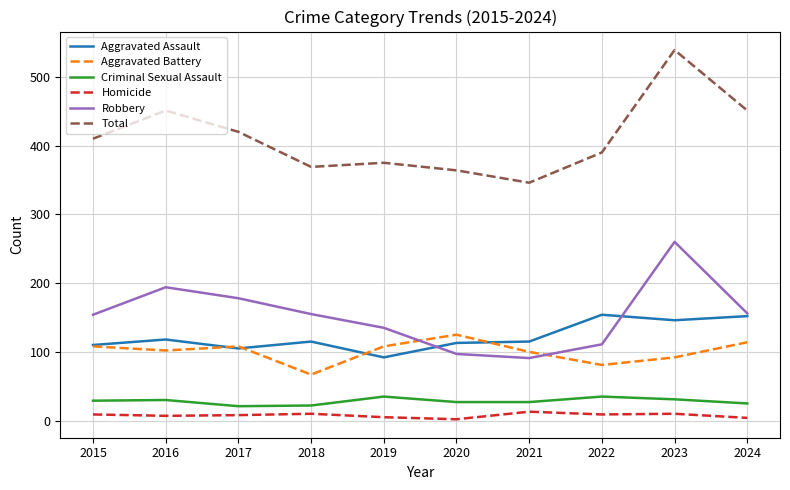

Which series has the largest range (max minus min)?

Total